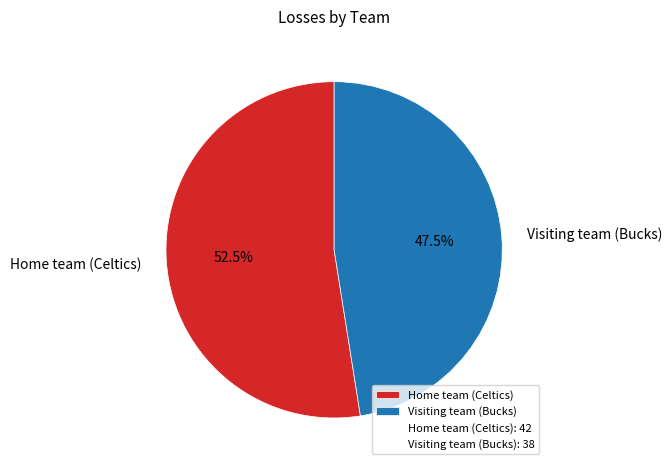

What is the ratio of the value at Home team (Celtics) to the value at Visiting team (Bucks)?

1.1